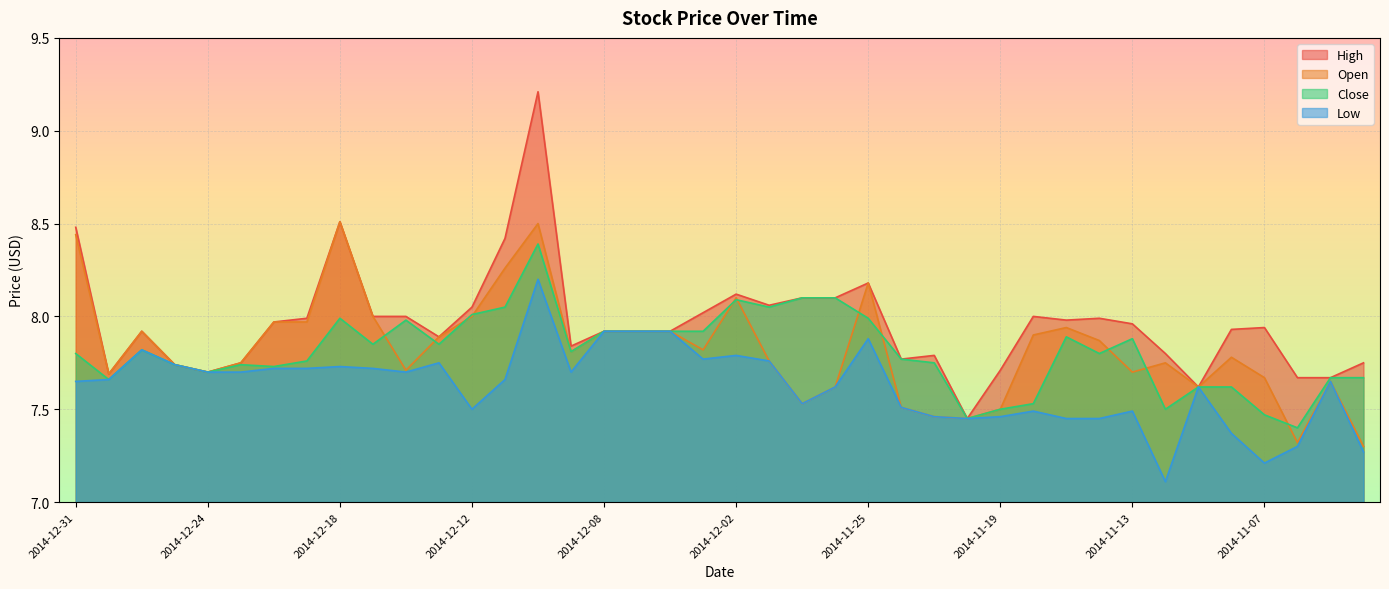

What is the spread (max minus min) of values at 2014-11-06?

0.4